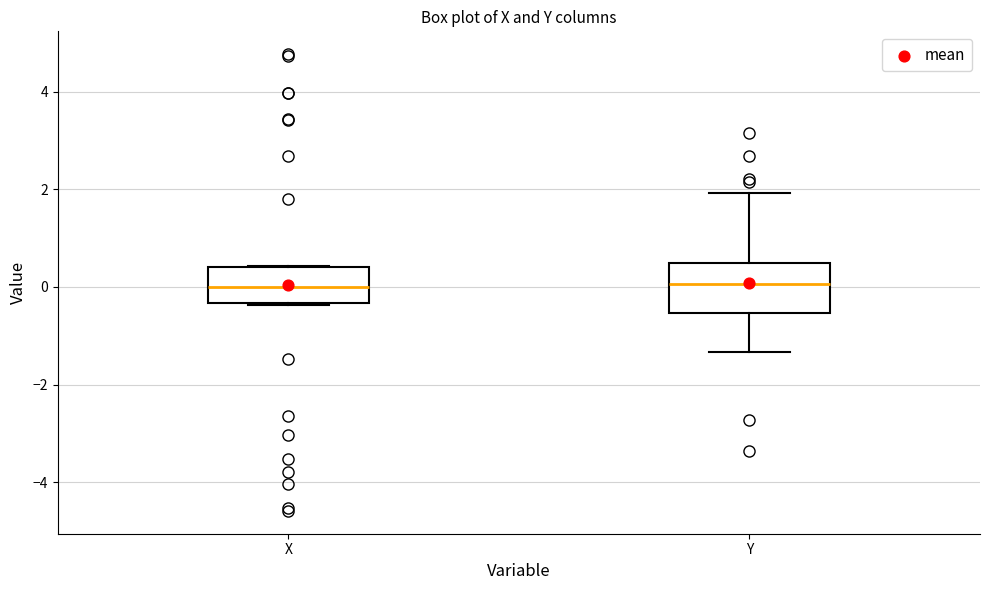

Reading left to right, read every box against the y-axis: the position of its median line, the range the box covers, and the ends of its whiskers. The values are not printed on the chart, so give them approximately, as read against the axis.

X: median 0.0, box -0.4 to 0.4, whiskers -0.4 to 0.4
Y: median 0.0, box -0.6 to 0.6, whiskers -1.4 to 2.0